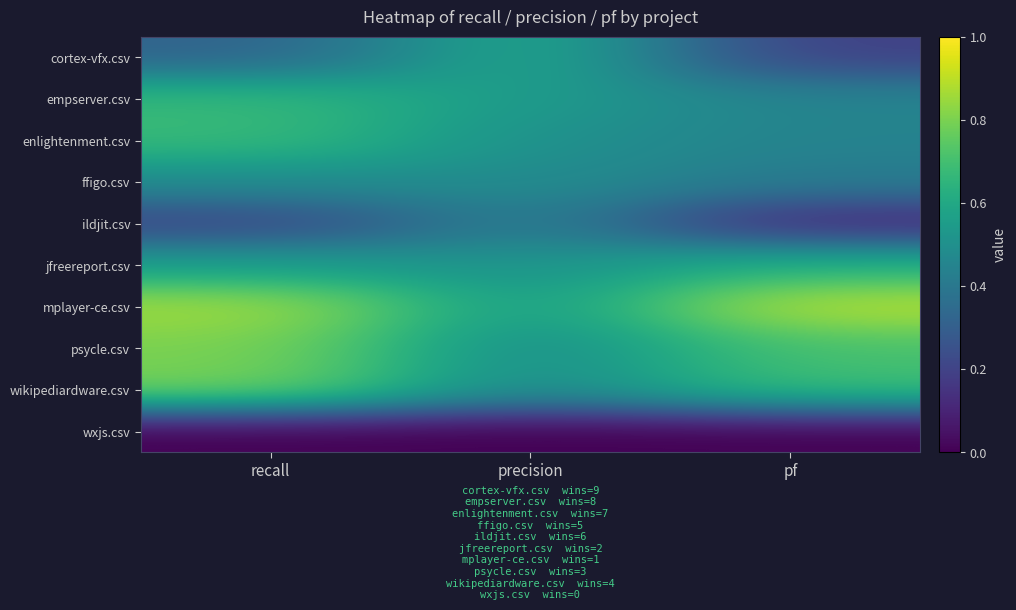

Reading left to right, transcribe all the data shown in this chart.

cortex-vfx.csv: recall=0.3	precision=0.6	pf=0.2
empserver.csv: recall=0.7	precision=0.5	pf=0.5
enlightenment.csv: recall=0.7	precision=0.5	pf=0.4
ffigo.csv: recall=0.5	precision=0.5	pf=0.4
ildjit.csv: recall=0.2	precision=0.4	pf=0.1
jfreereport.csv: recall=0.6	precision=0.5	pf=0.6
mplayer-ce.csv: recall=0.9	precision=0.5	pf=0.9
psycle.csv: recall=0.8	precision=0.5	pf=0.7
wikipediardware.csv: recall=0.8	precision=0.5	pf=0.7
wxjs.csv: recall=0.0	precision=0.0	pf=0.0